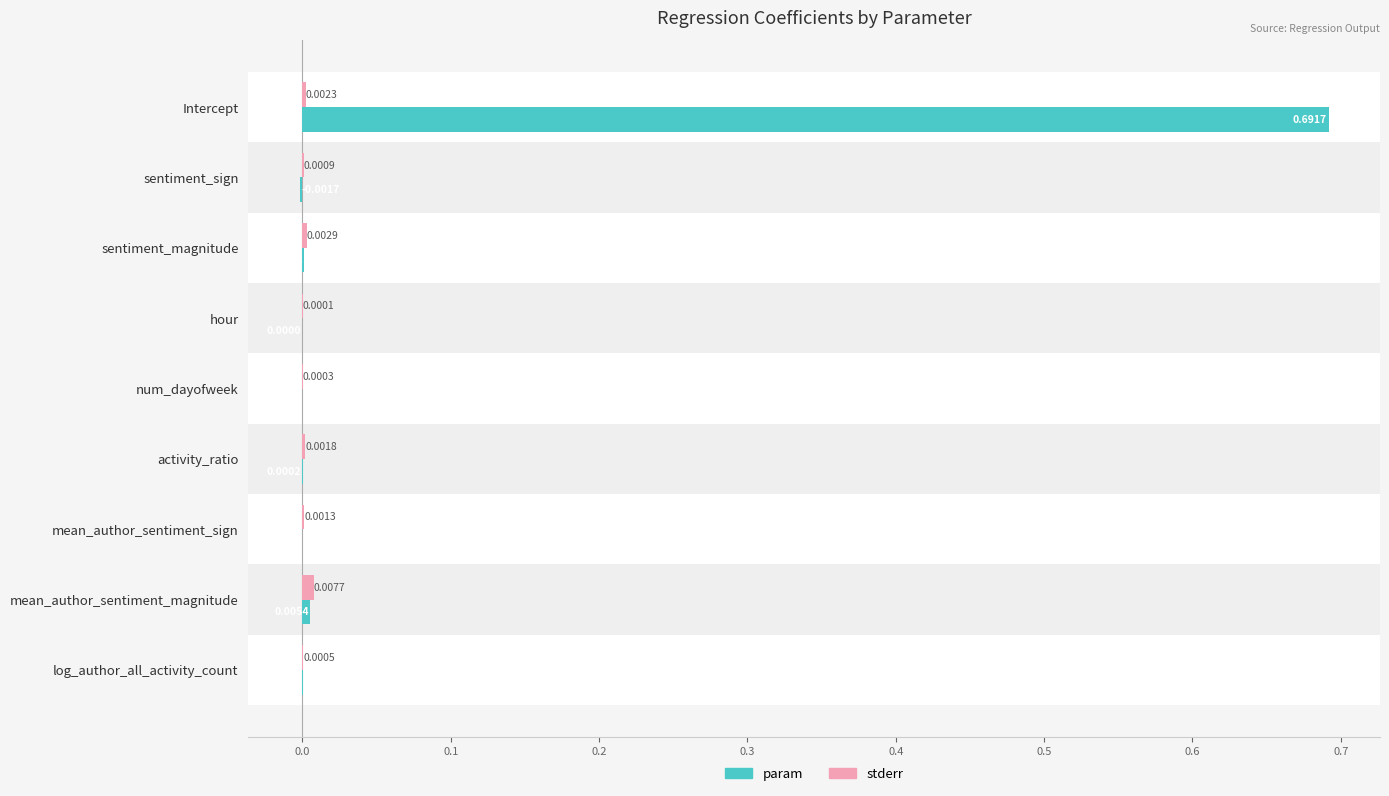

At which category does the chart reach its peak across all series?

Intercept